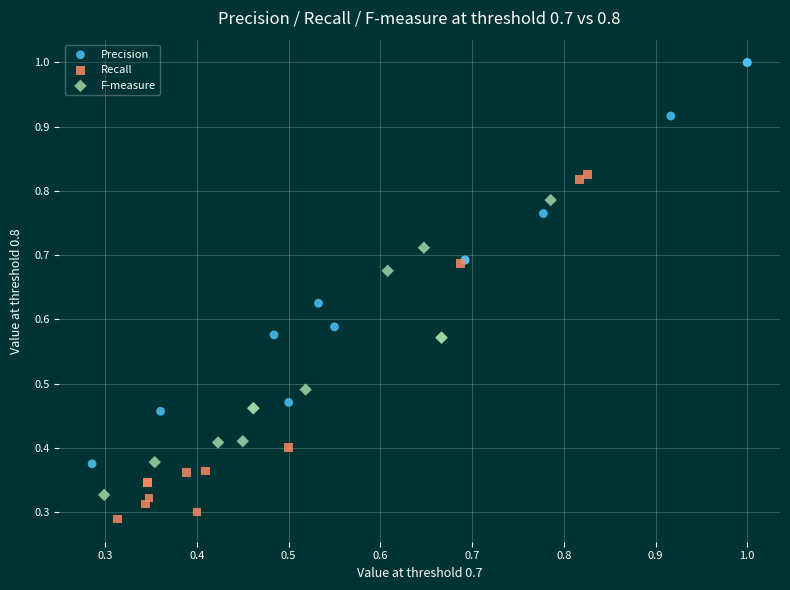

Which series has the widest spread of Y values?

Precision